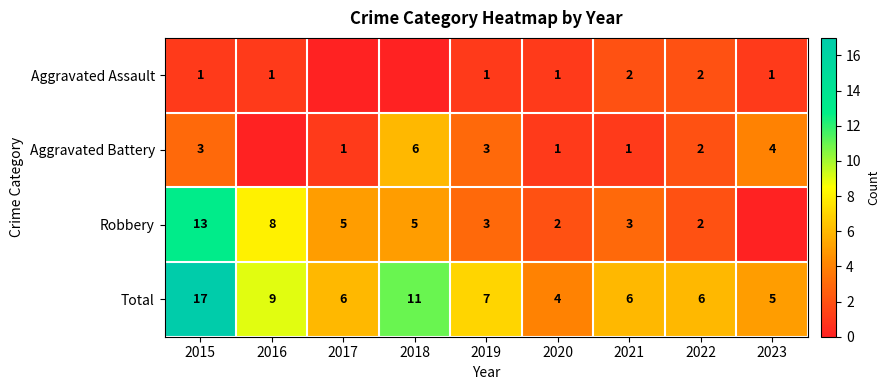

Which category has the lowest value across all series?

2017